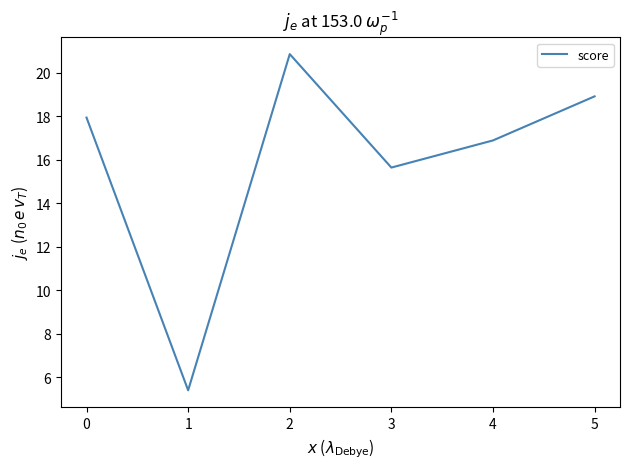

List the labels in order of value, largest first.

2, 5, 0, 4, 3, 1